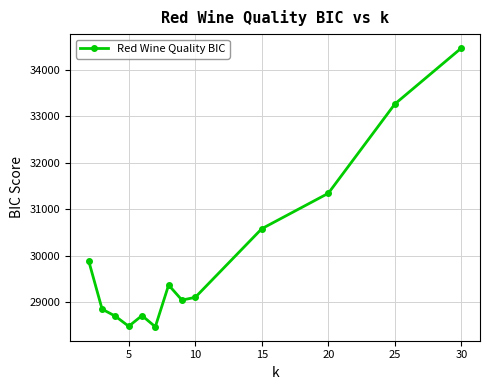

How many interior local valleys (lower than both neighbors) does the data have?

3